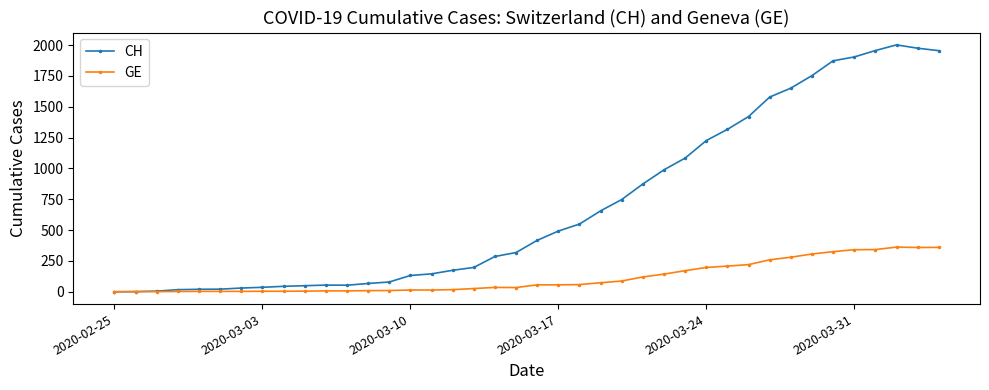

How many values in the GE series are below 56?

20